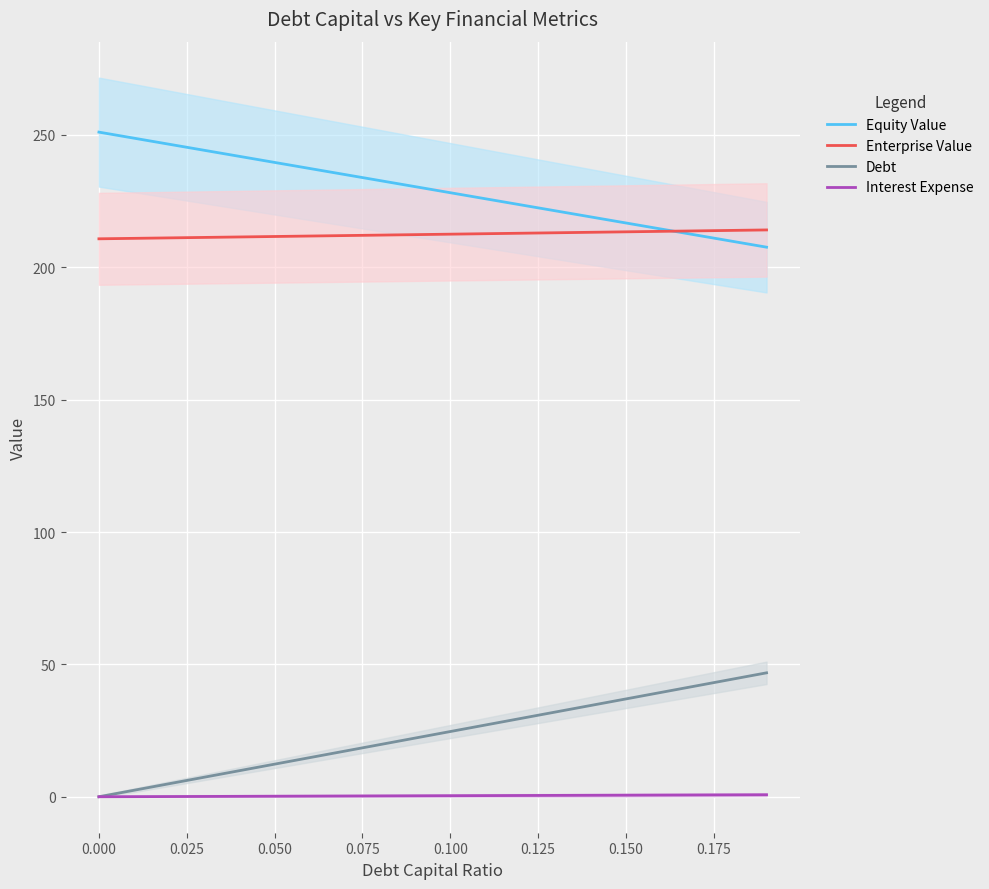

How many series are shown in this chart?

4